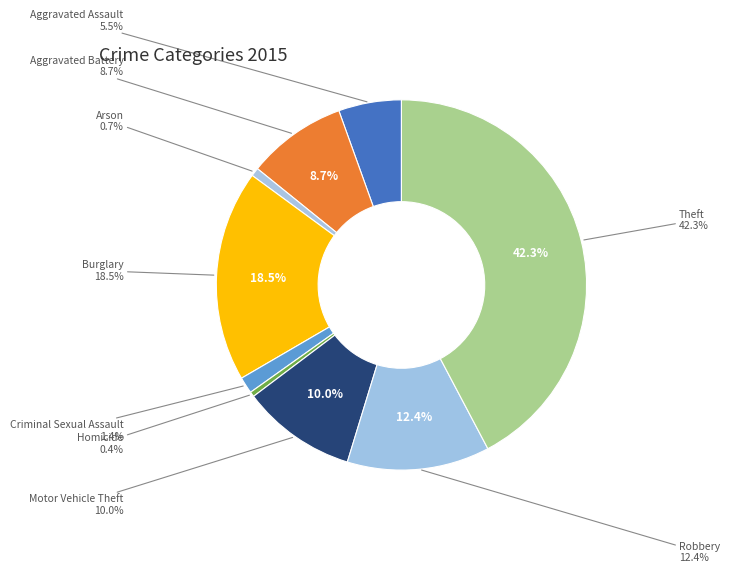

What is the smallest slice in the pie chart?

Homicide